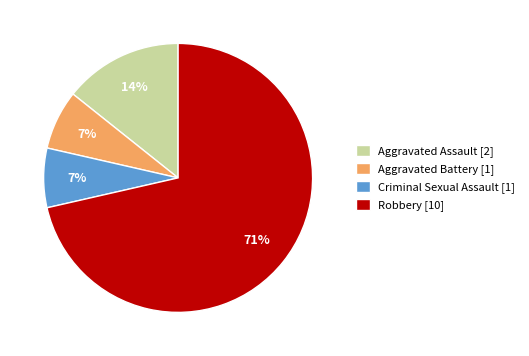

Is there any slice that represents more than half of the pie?

Yes